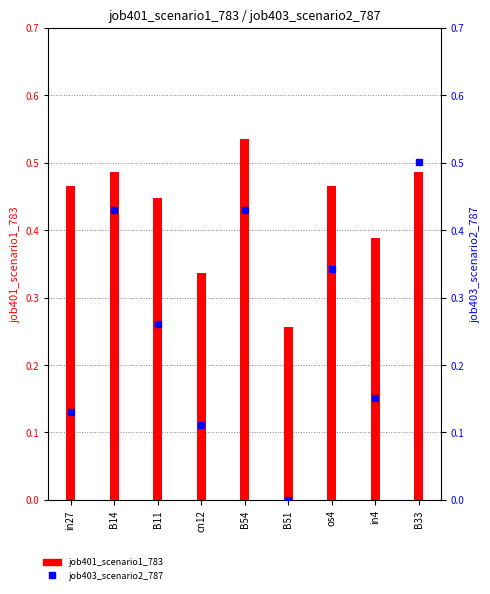

What position from the left is os4?

7